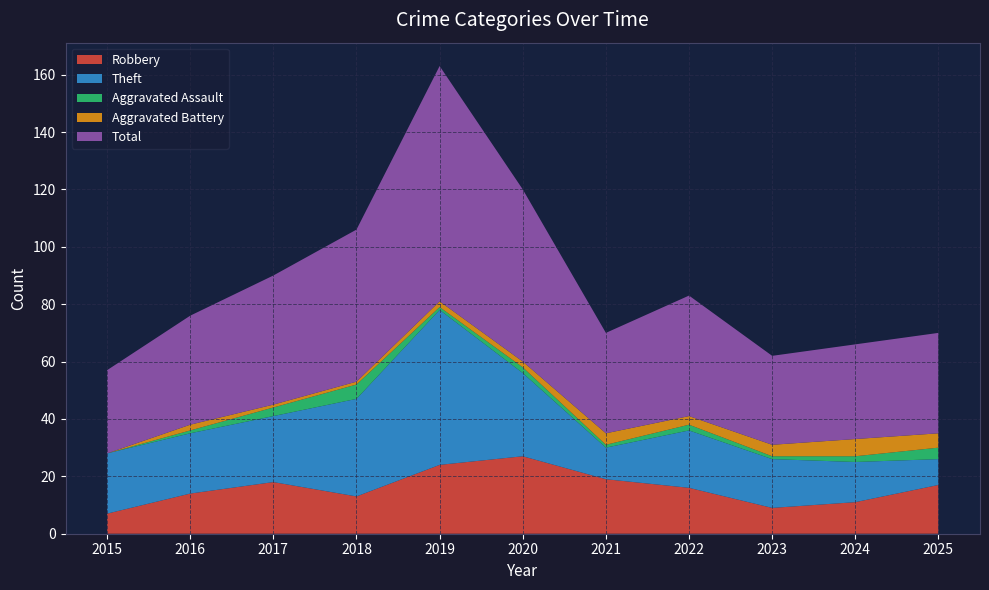

Reading left to right, what are all the values shown in this chart?

Robbery: 7	14	18	13	24	27	19	16	9	11	17
Theft: 21	21	23	34	54	29	11	20	17	14	9
Aggravated Assault: 0	1	3	5	1	2	1	2	1	2	4
Aggravated Battery: 0	2	1	1	2	2	4	3	4	6	5
Total: 29	38	45	53	82	60	35	42	31	33	35